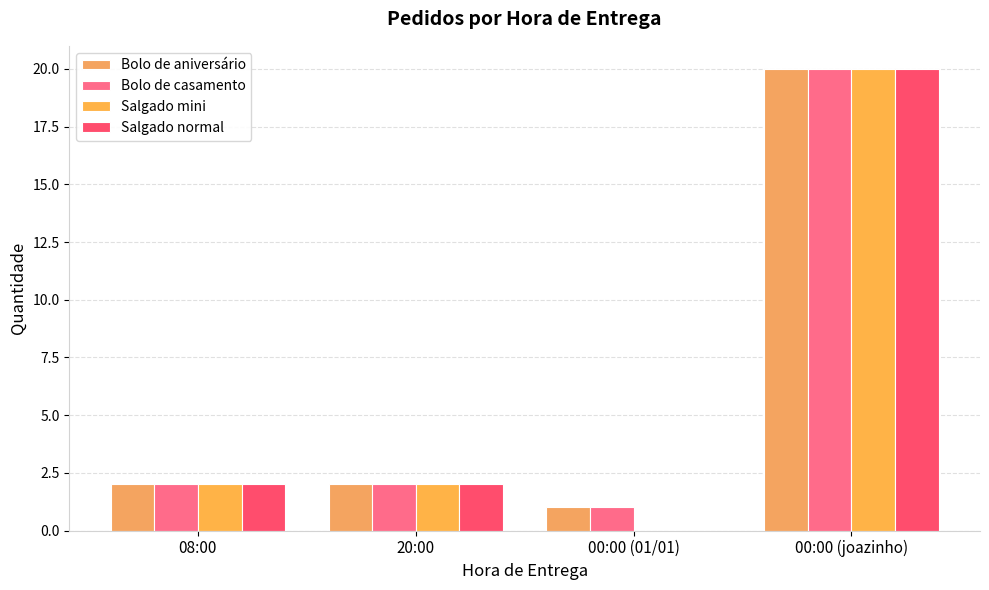

What is the sum of the Salgado mini values at 20:00 and 08:00?

4